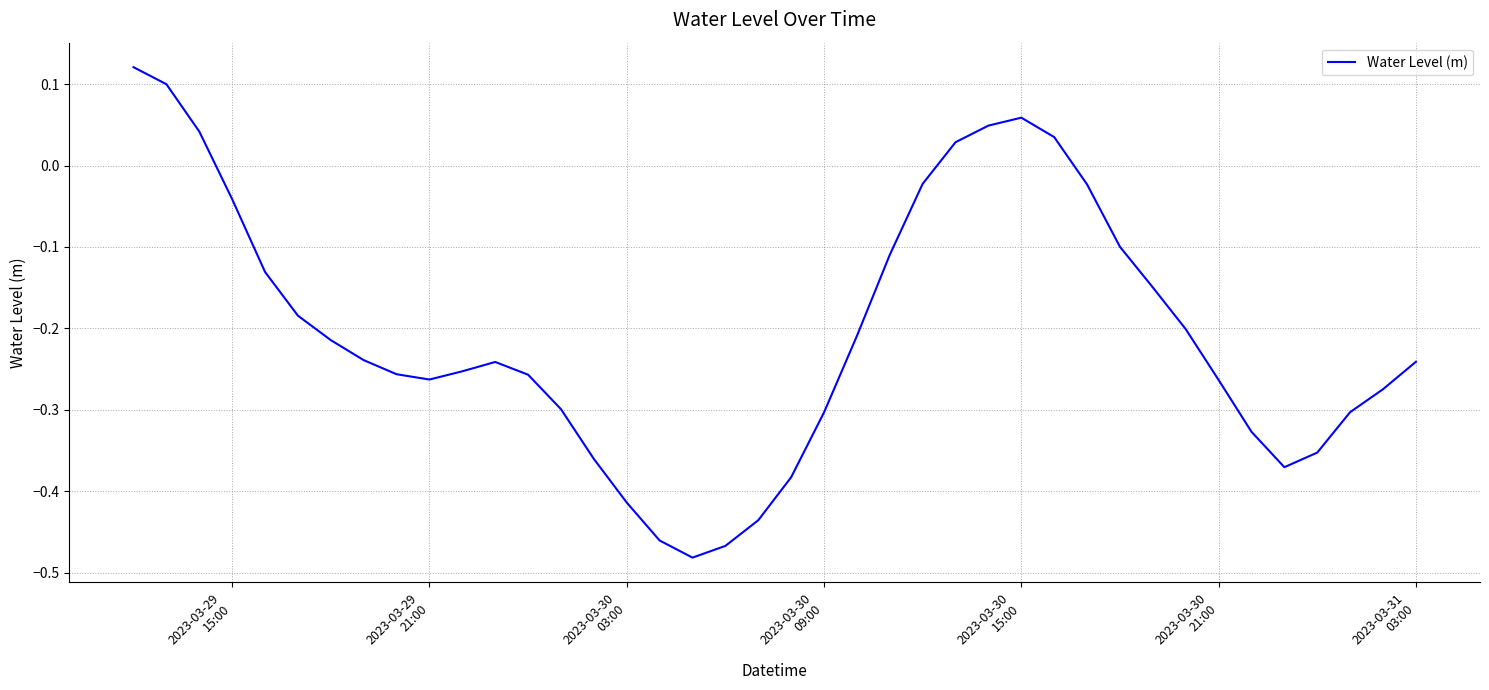

What is the difference between the maximum and minimum values?

0.6